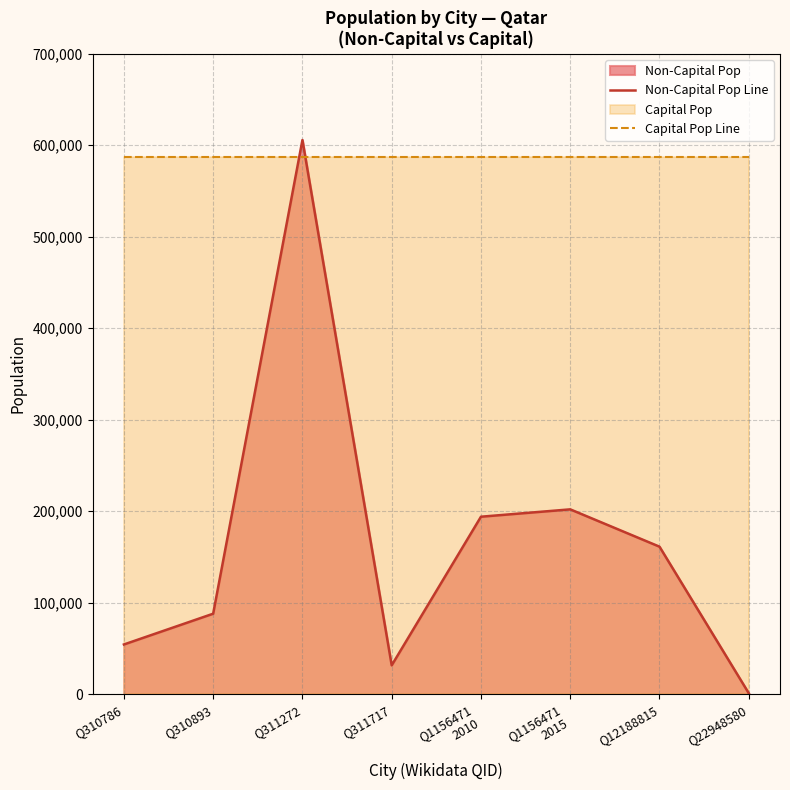

The Non-Capital Pop Line series shows 274478 at Q12188815. True or false?

False